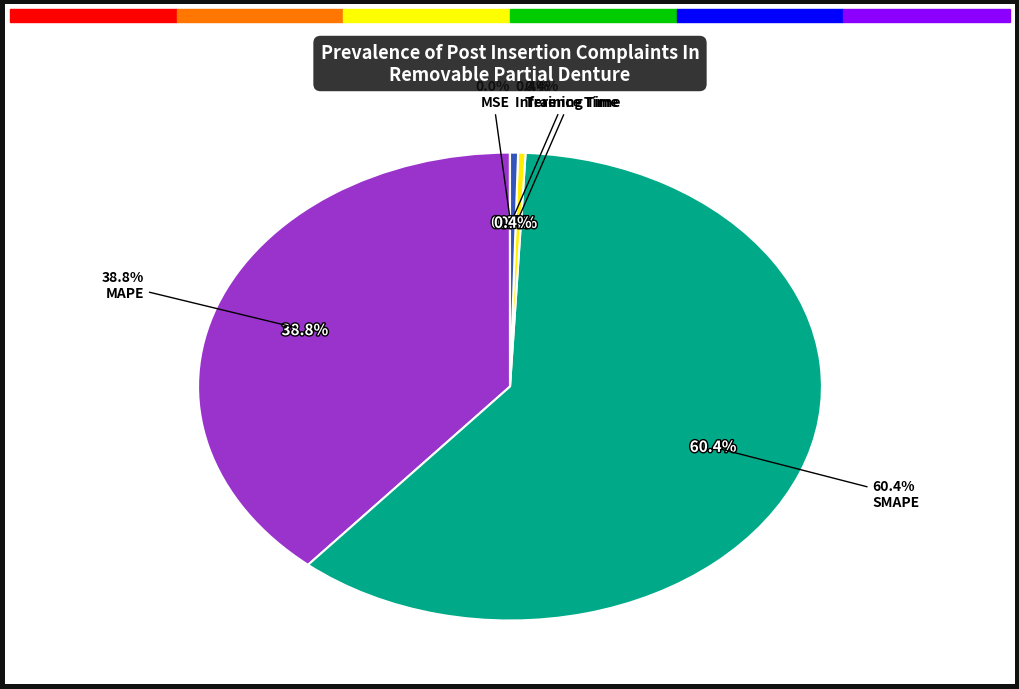

To the nearest percent, what is the difference between the largest and smallest slice percentages?

60%